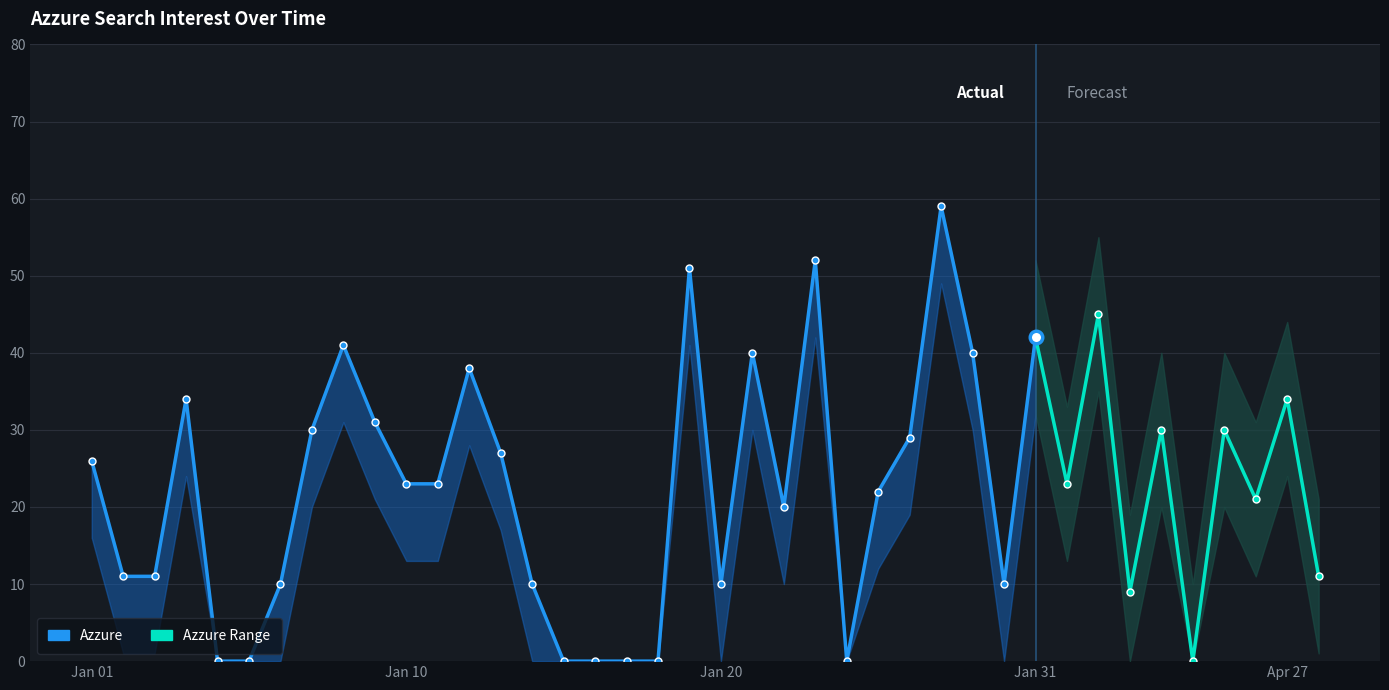

What is the difference between the maximum and minimum values in the Azzure series?

59